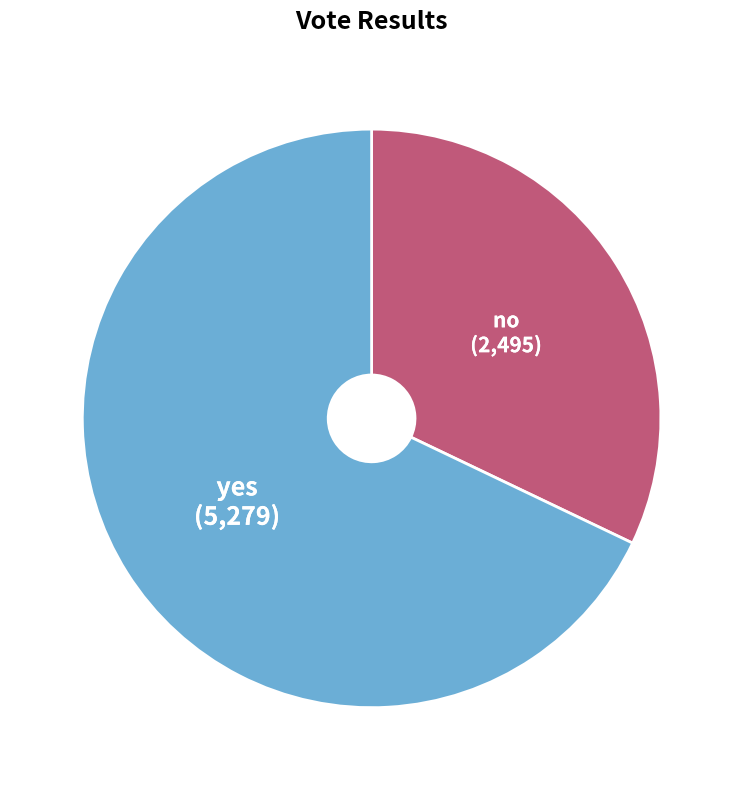

Is the sum of yes and no greater than half?

Yes